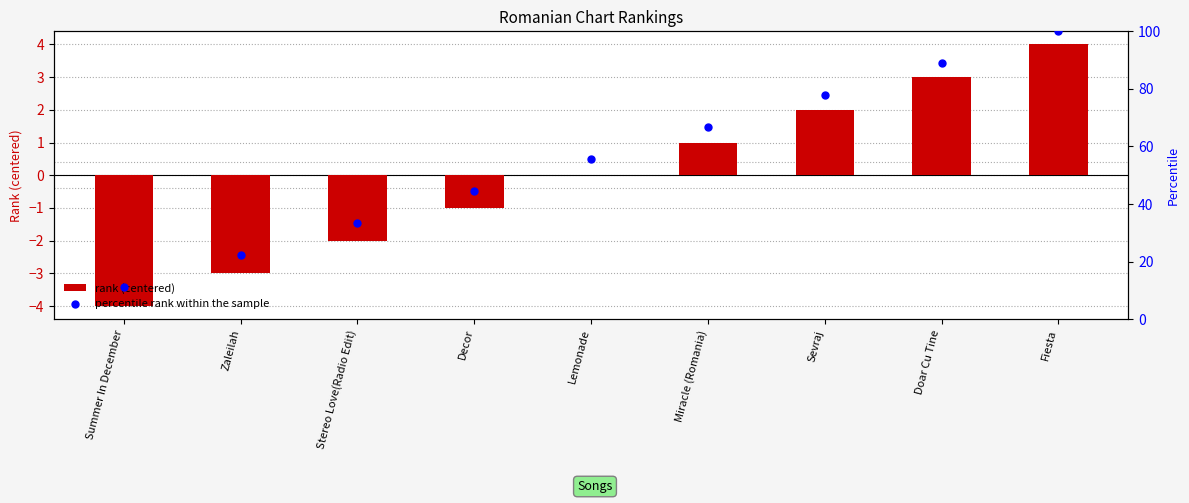

Which series contains the highest Y value?

percentile rank within the sample